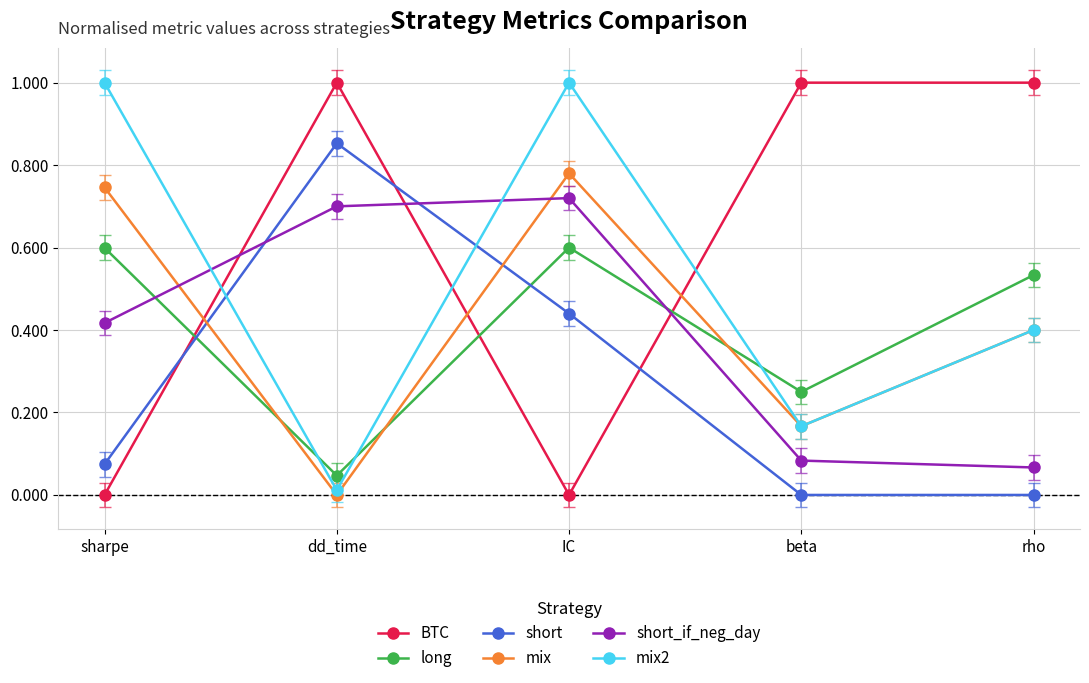

The value of short_if_neg_day at sharpe is 0.4. True or false?

True